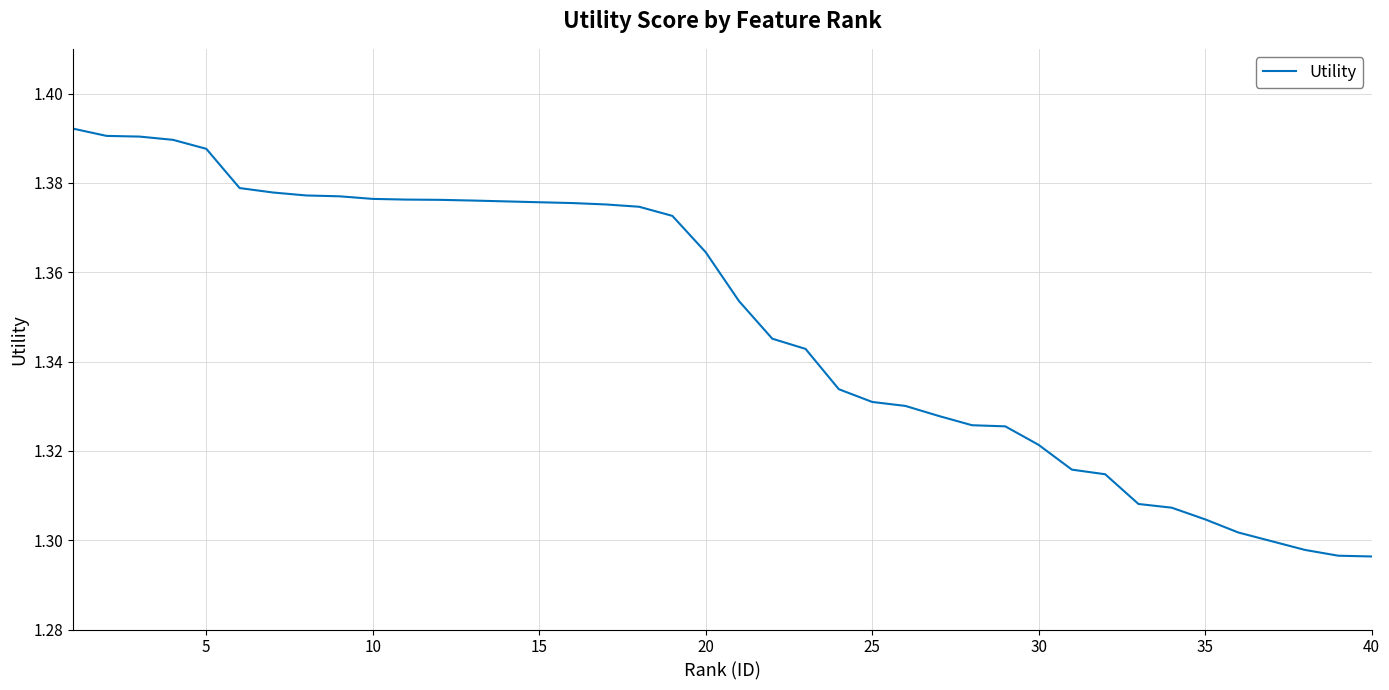

True or false: there are more than 0 points higher than both neighbors.

False